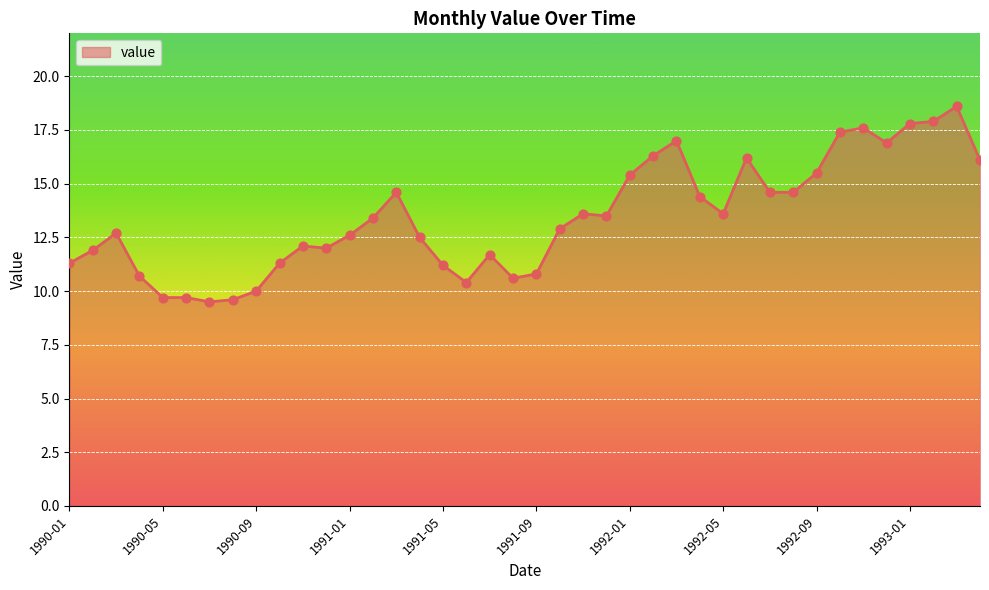

What is the maximum value shown in the chart?

18.6